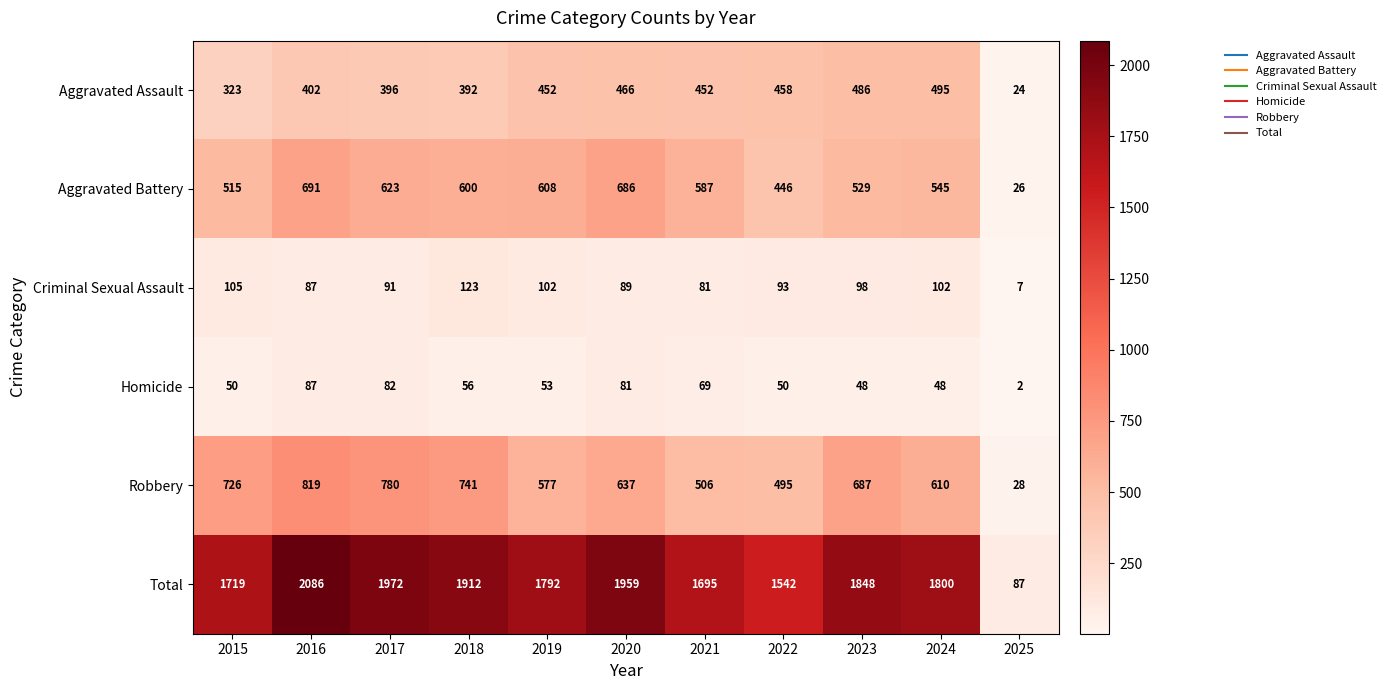

What is the total value across all series at 2018?

3824